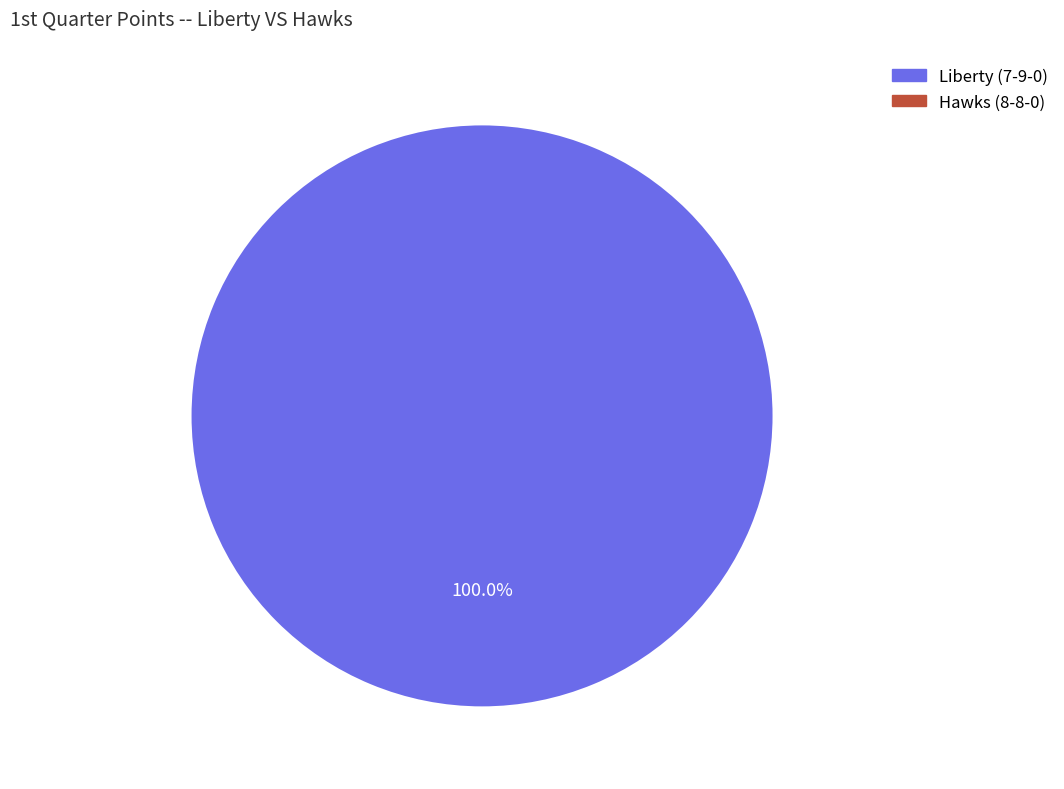

Which slice is the smallest?

Hawks (8-8-0)